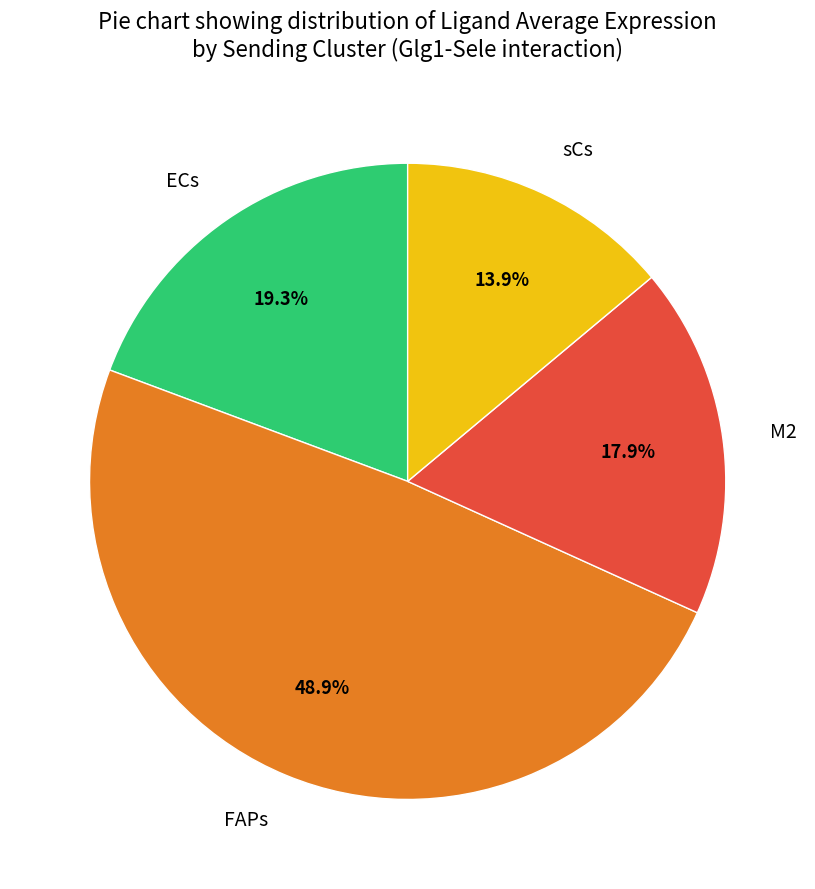

True or false: sCs accounts for 5% of the total.

False